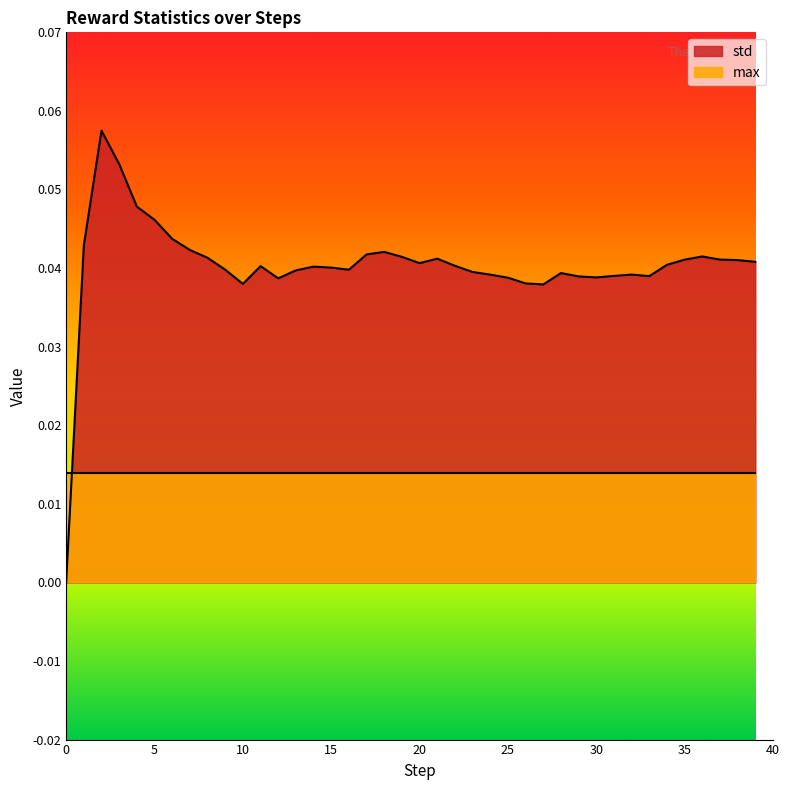

The value at 37 is 0.0. True or false?

False